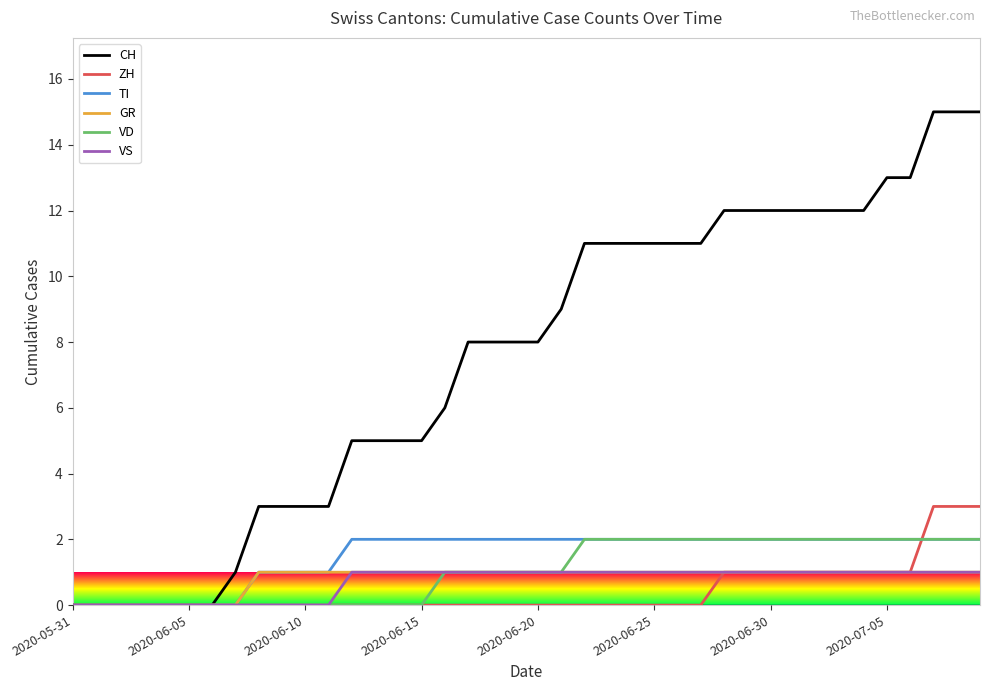

Which series has the largest total across all categories?

CH